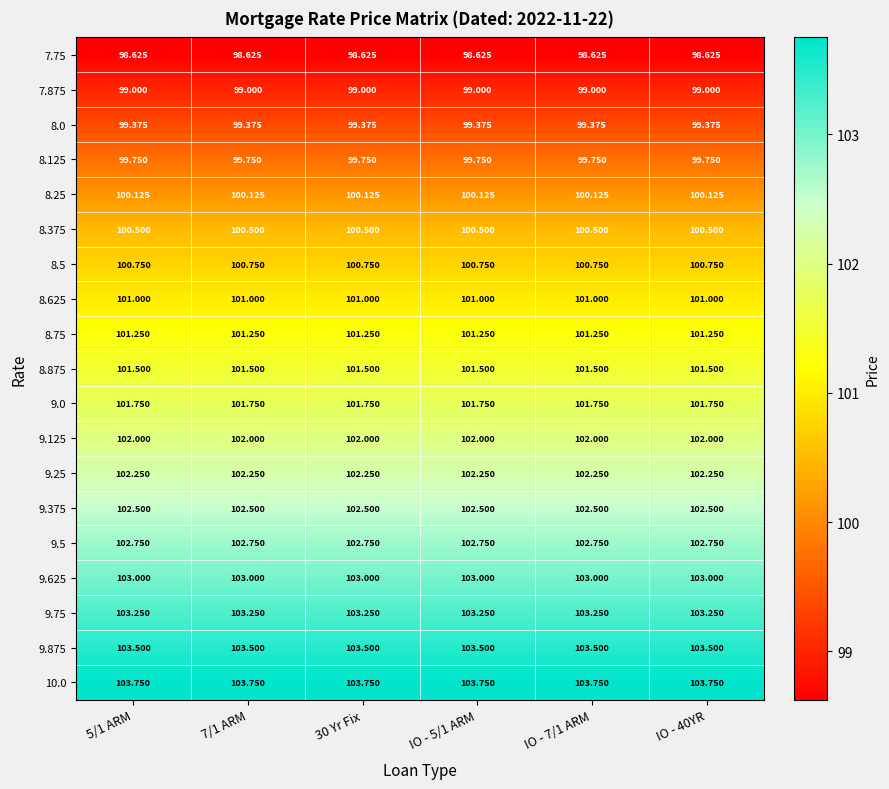

Is the value of 8.25 at 5/1 ARM greater than the value of 8.875 at 7/1 ARM?

No